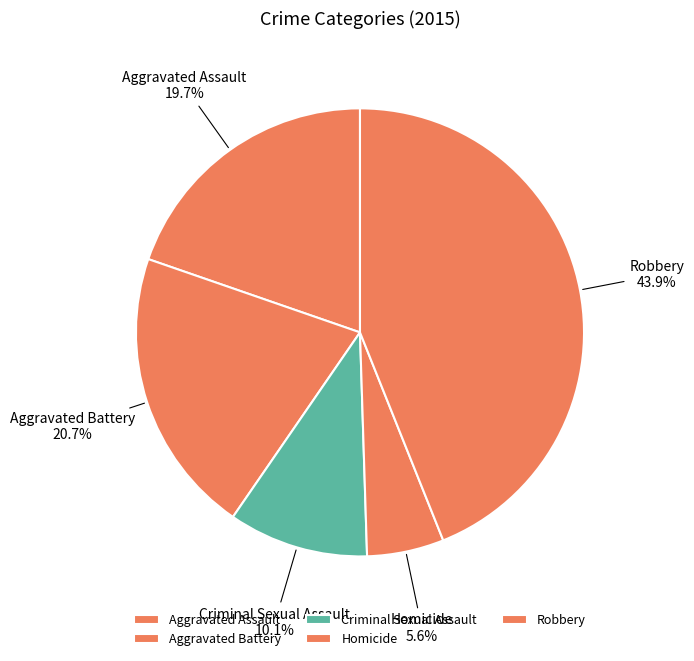

How many slices are in this pie chart?

5